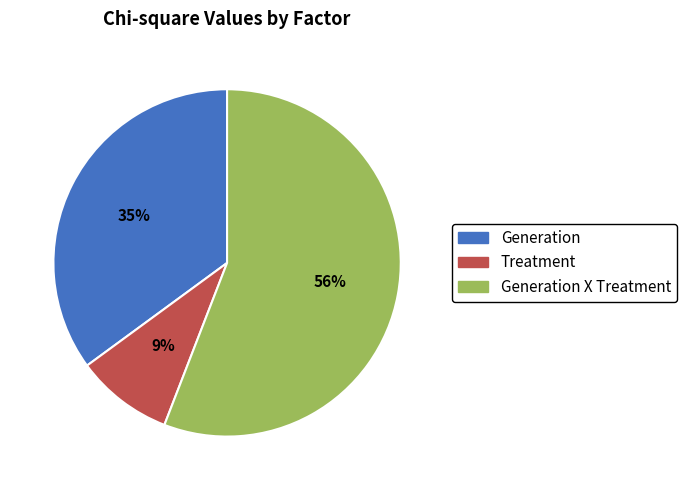

Do Generation and Treatment together represent more than half of the pie?

No